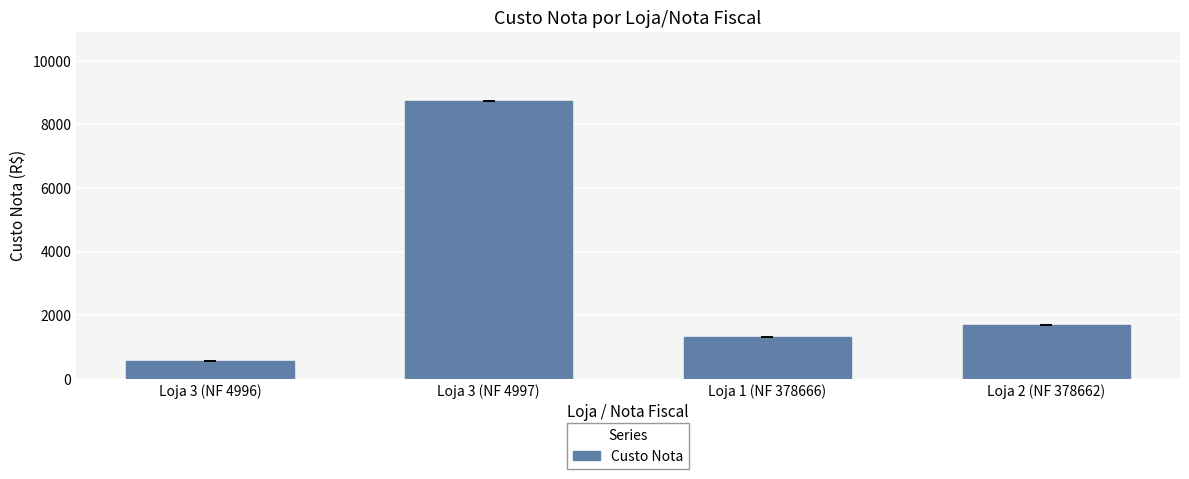

Are the bars horizontal?

No